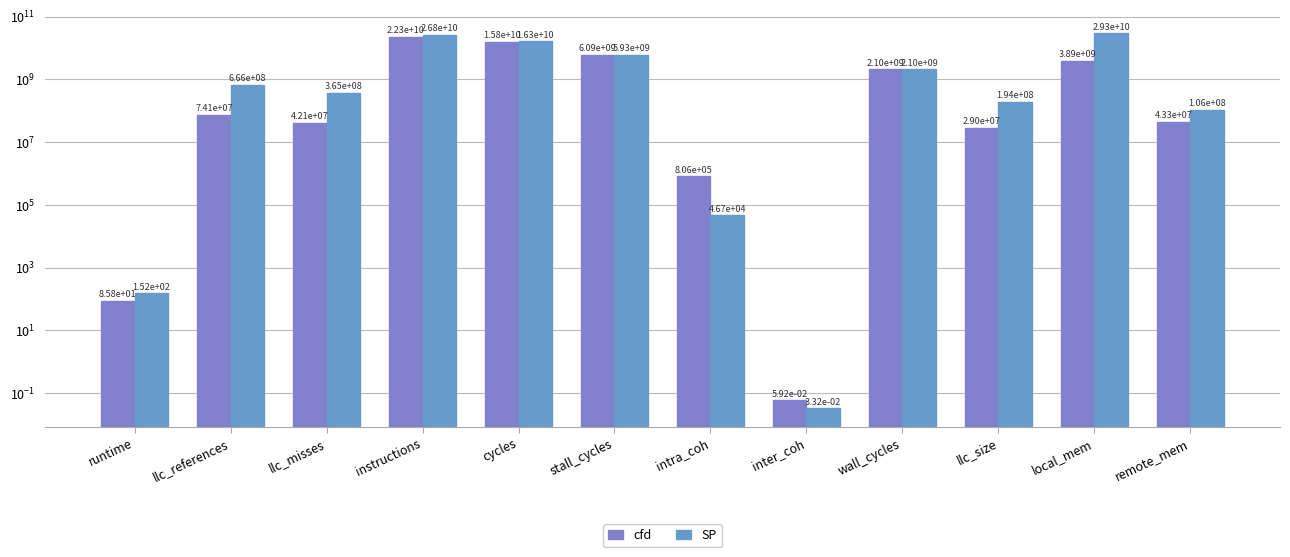

What position from the right is inter_coh?

5